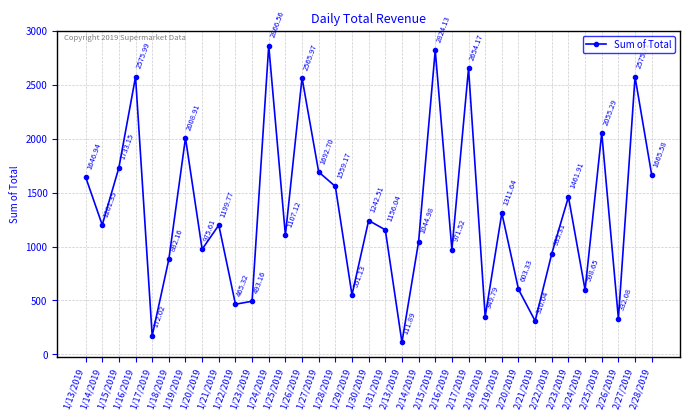

What is the value of the 14th point from the left?

2566.0